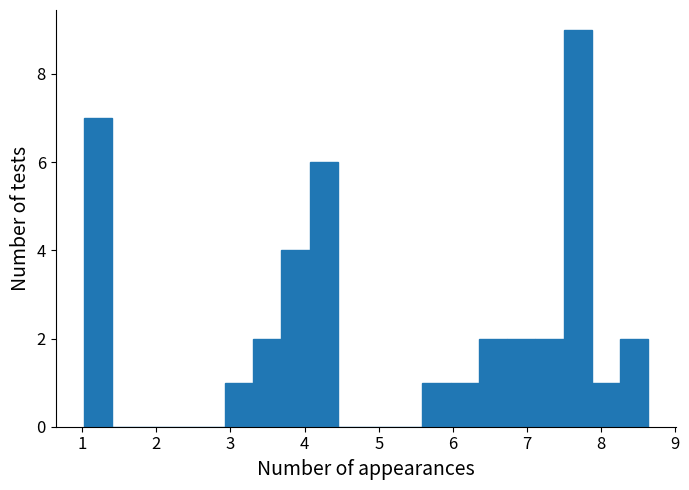

Read against the x-axis, roughly where is the centre of the tallest bar?

7.7